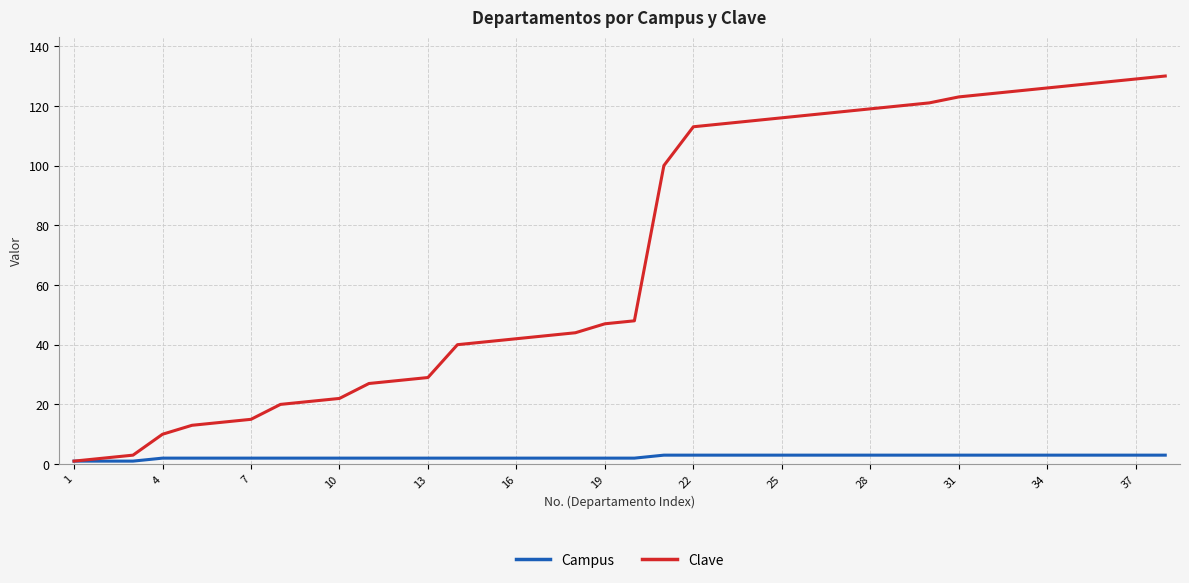

What is the maximum value for Campus?

3